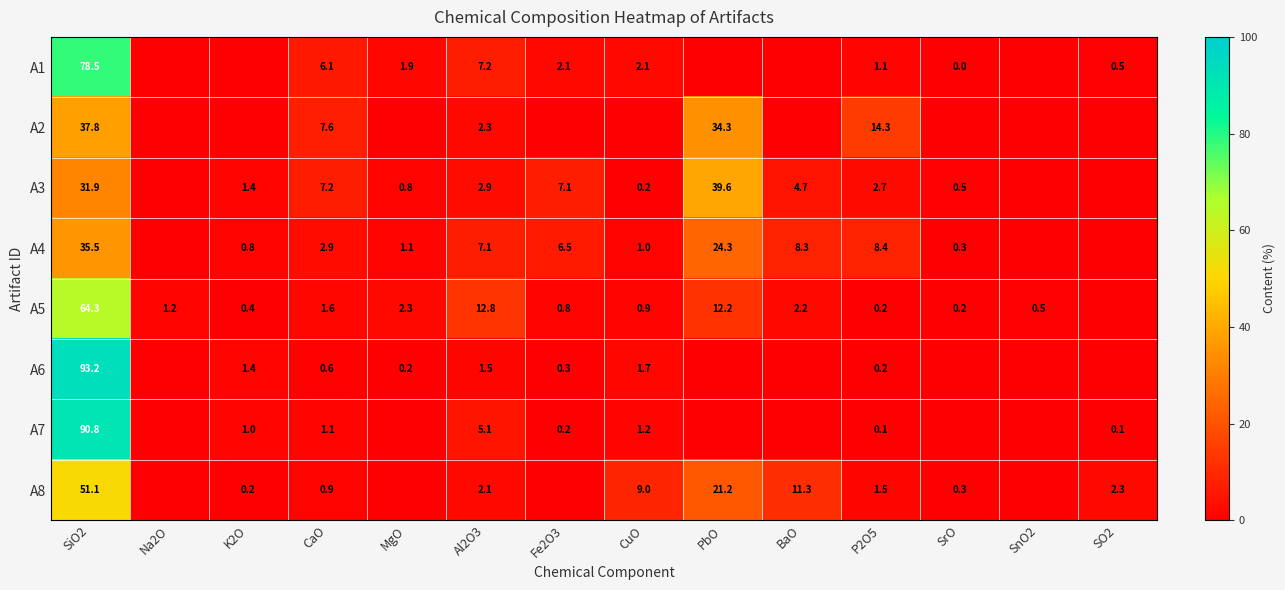

True or false: A2 has a value of 23.7 at PbO.

False